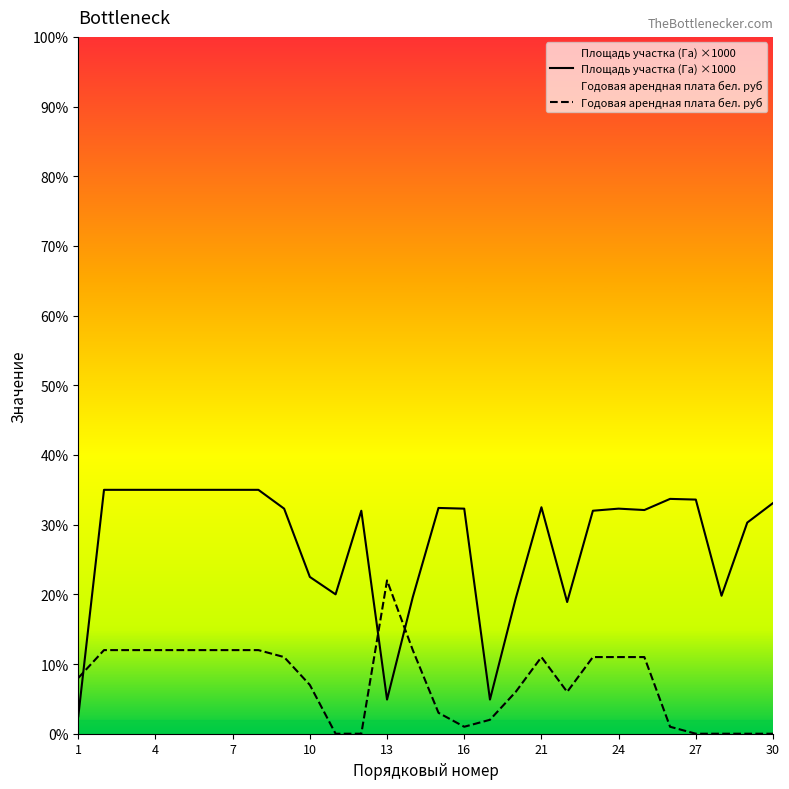

Which series has the largest total across all categories?

Площадь участка (Га) ×1000